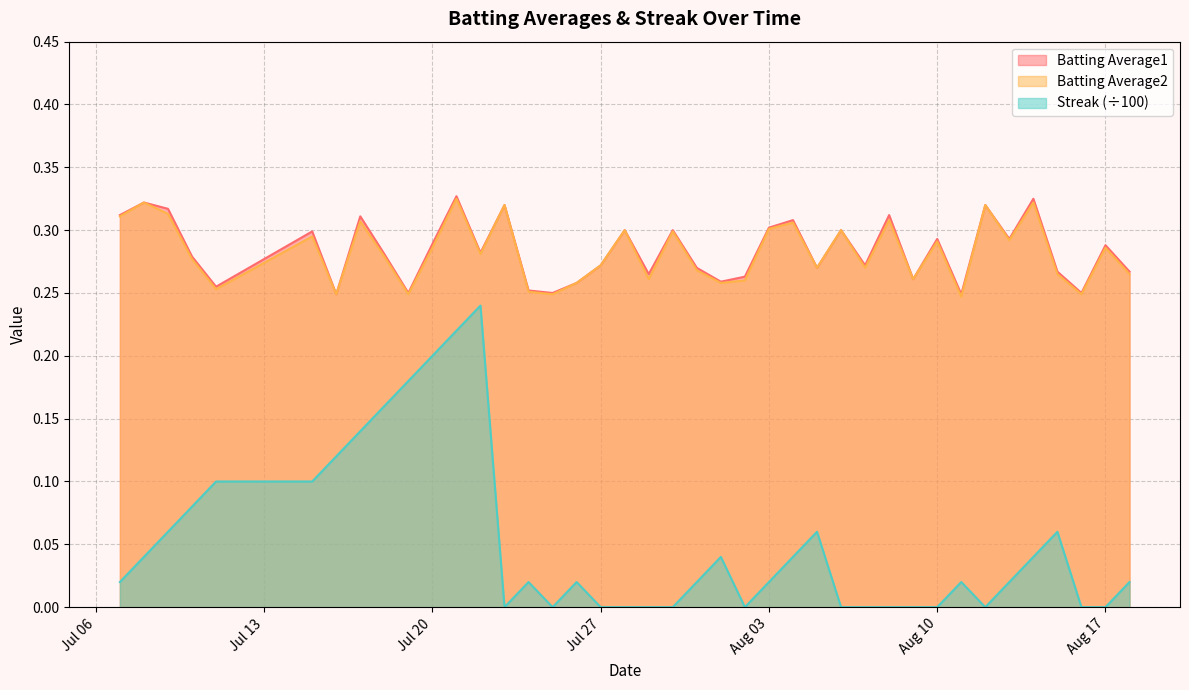

What are all the series names shown in the legend?

Batting Average1, Batting Average2, Streak (÷100)